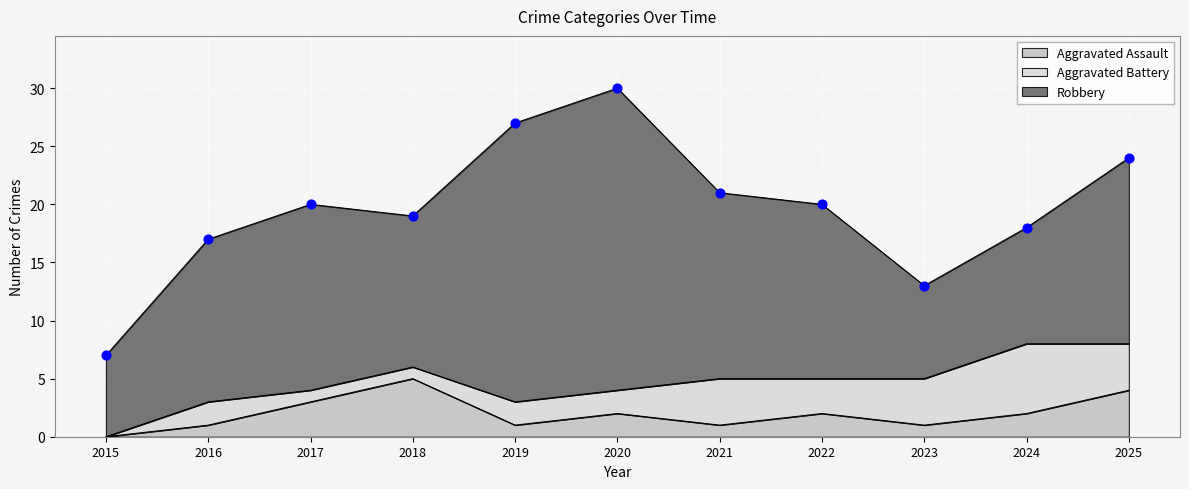

What are all the series names shown in the legend?

Aggravated Assault, Aggravated Battery, Robbery